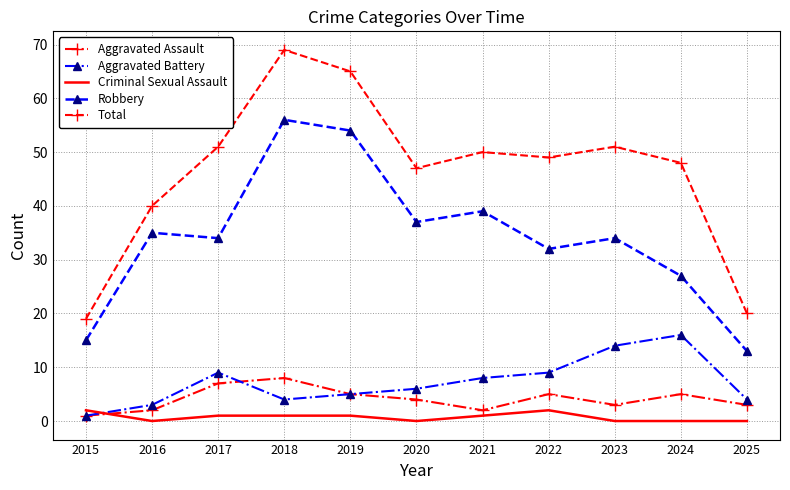

Rank the series at 2024 from highest to lowest value.

Total, Robbery, Aggravated Battery, Aggravated Assault, Criminal Sexual Assault